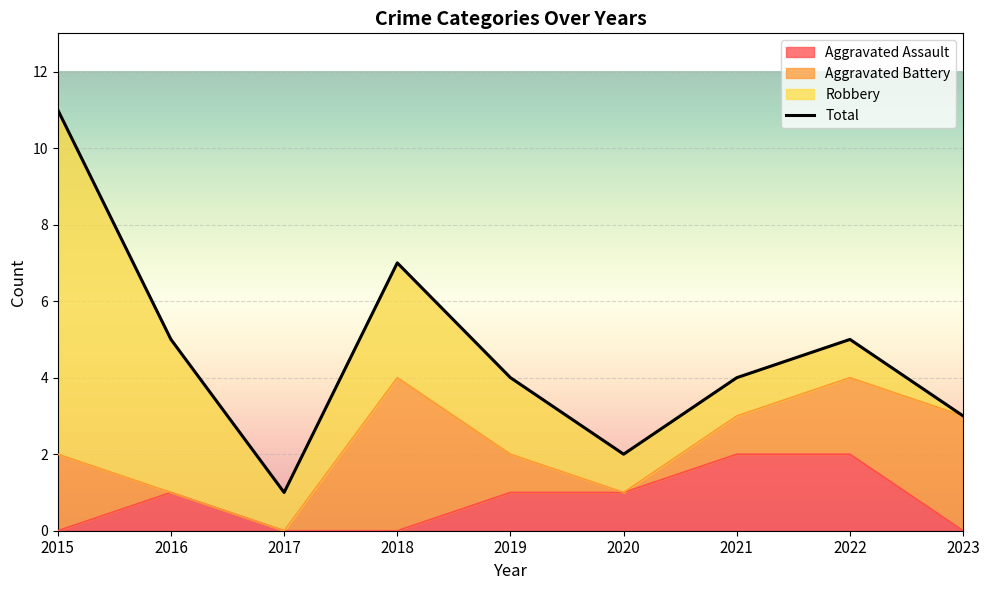

Reading left to right, what are all the values shown in this chart?

2015=11	2016=5	2017=1	2018=7	2019=4	2020=2	2021=4	2022=5	2023=3